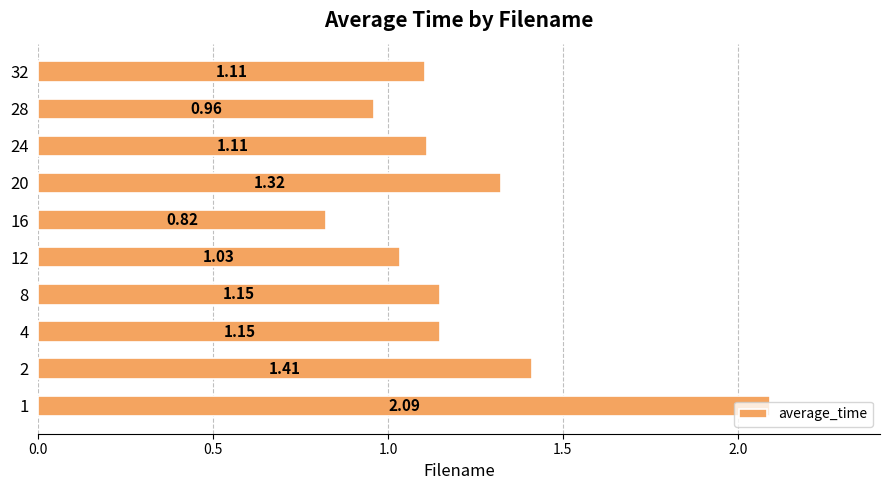

How many values exceed 1?

8